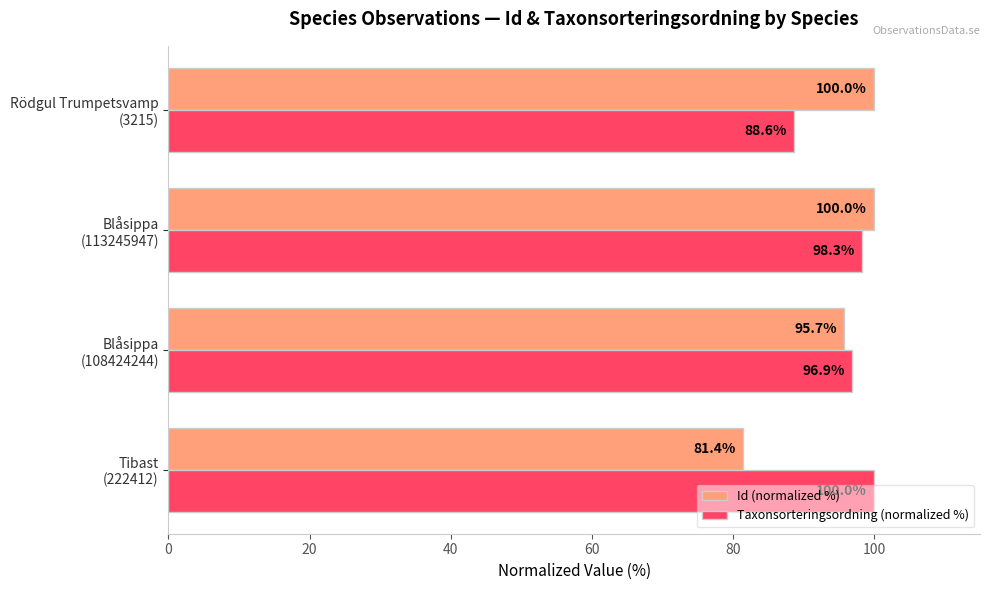

Rank the series by their average value, from highest to lowest.

Taxonsorteringsordning (normalized %), Id (normalized %)